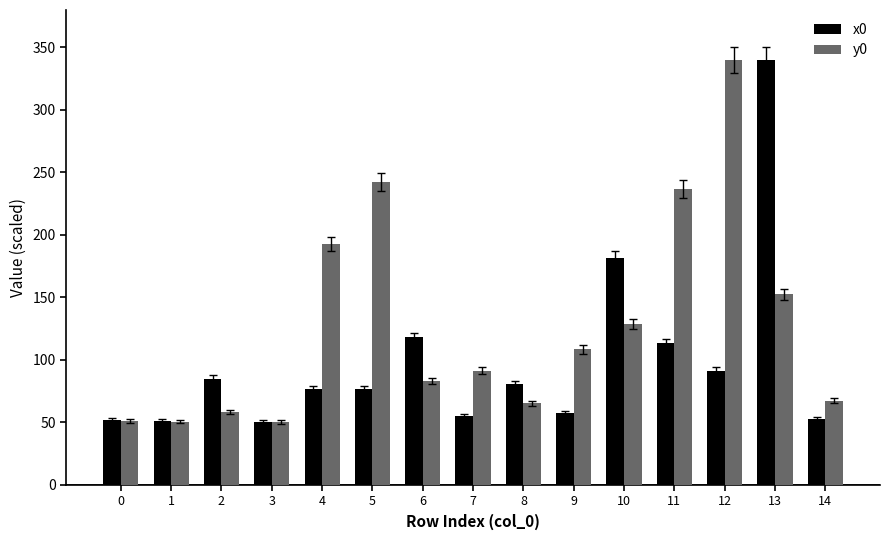

What is the difference between the highest and lowest values at 7?

36.5